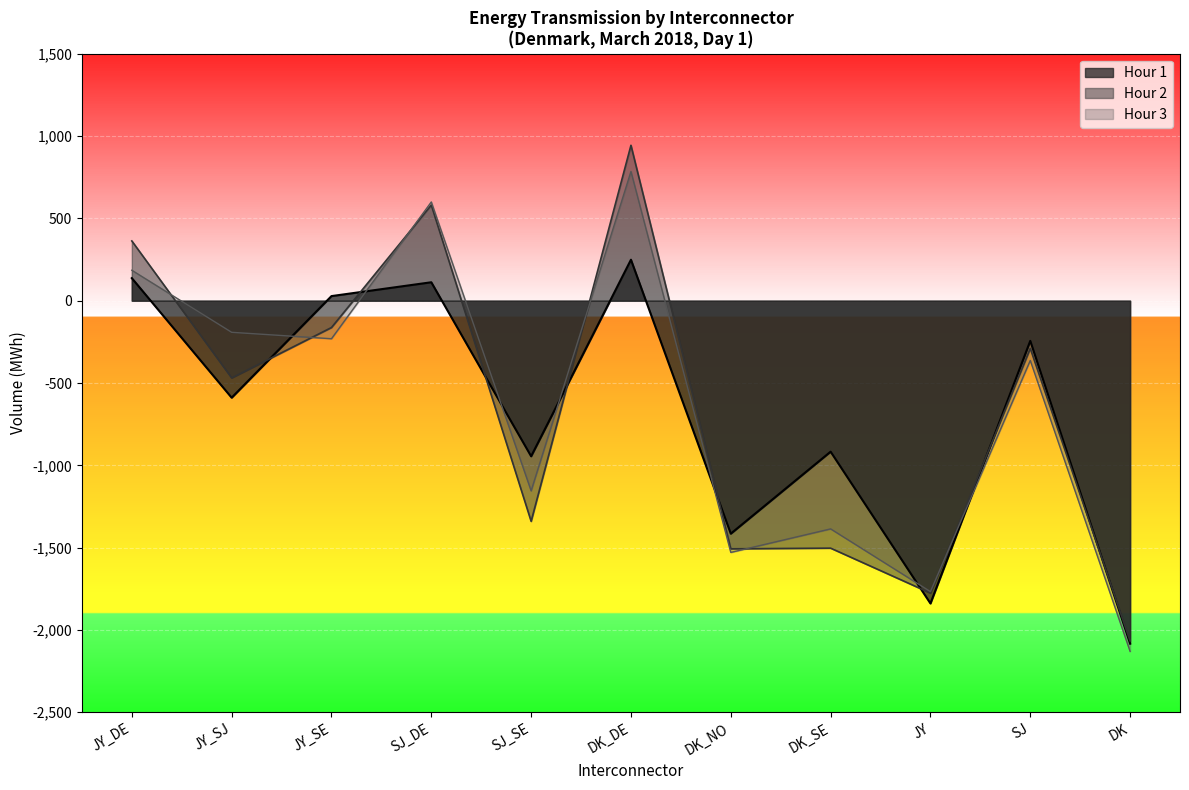

What are all the series names shown in the legend?

Hour 1, Hour 2, Hour 3